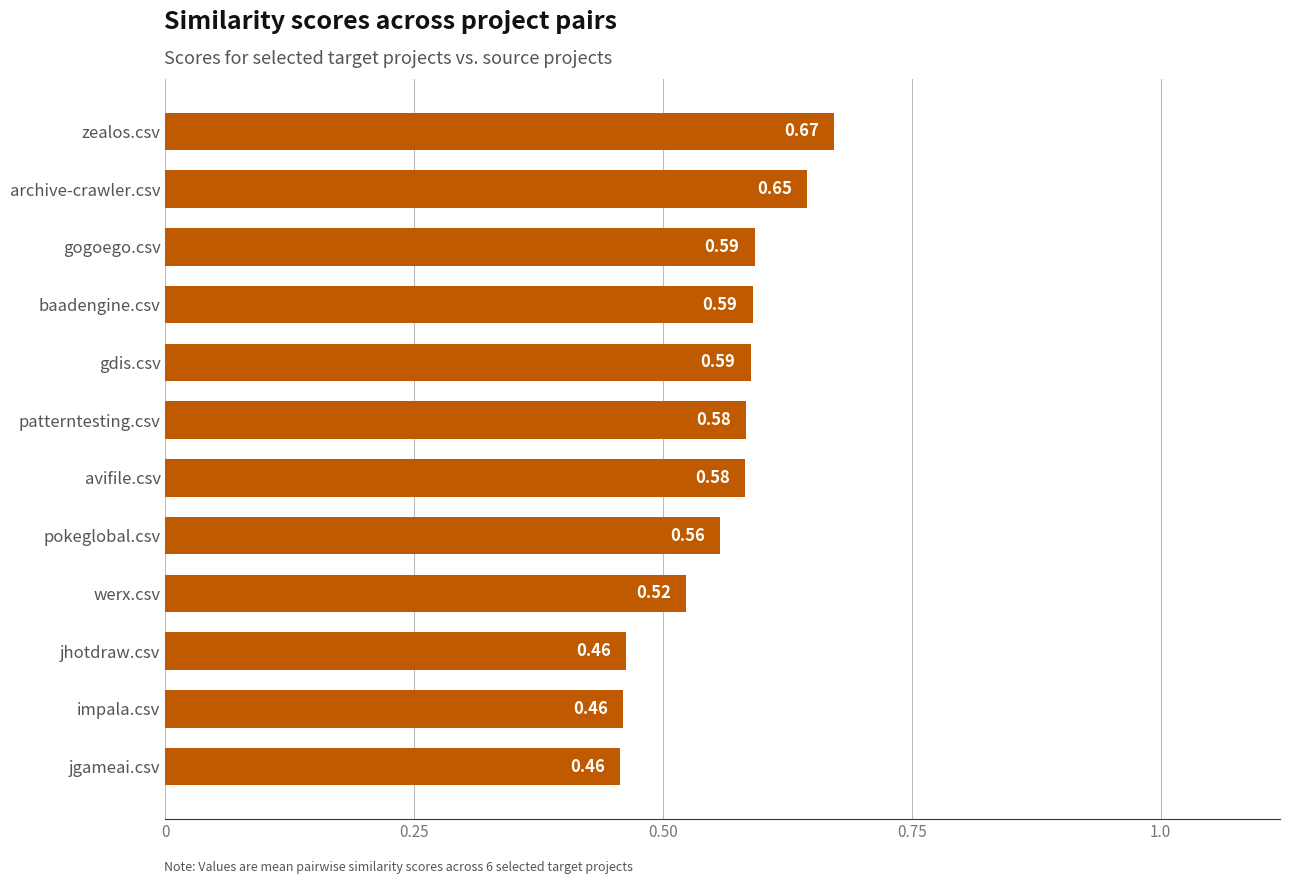

Which has a higher value, werx.csv or pokeglobal.csv?

pokeglobal.csv